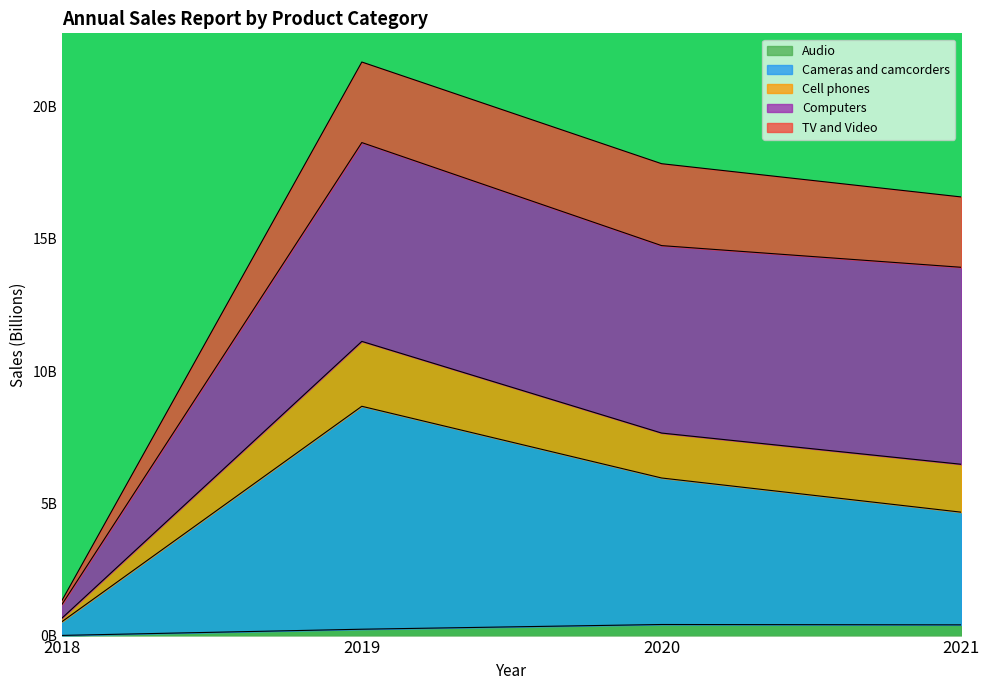

Between 2020 and 2019, which is larger?

2020